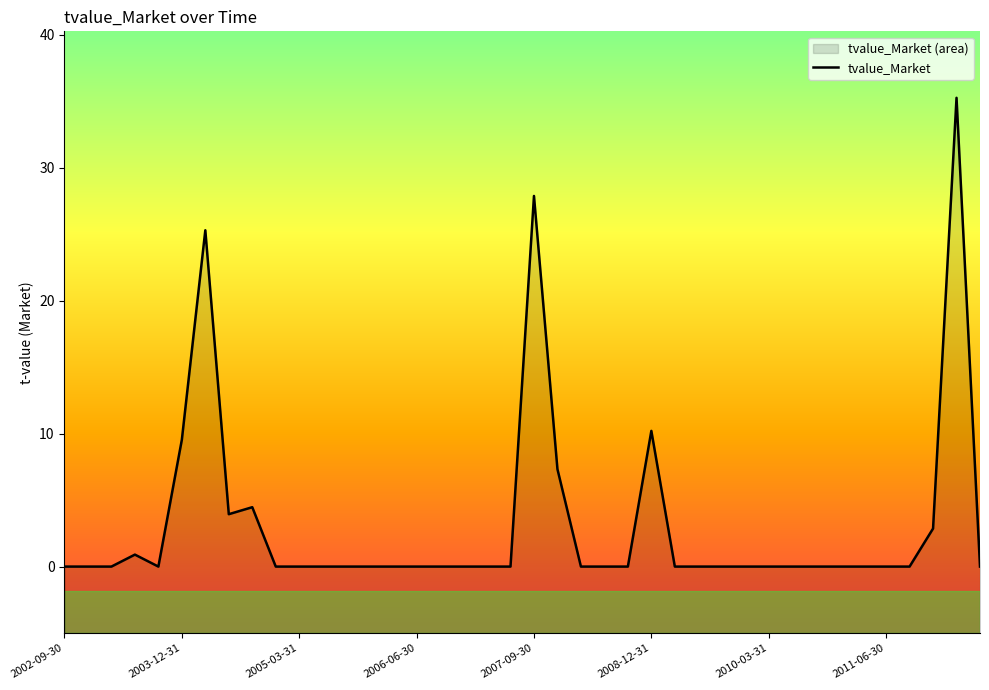

What is the sum of all values?

127.7